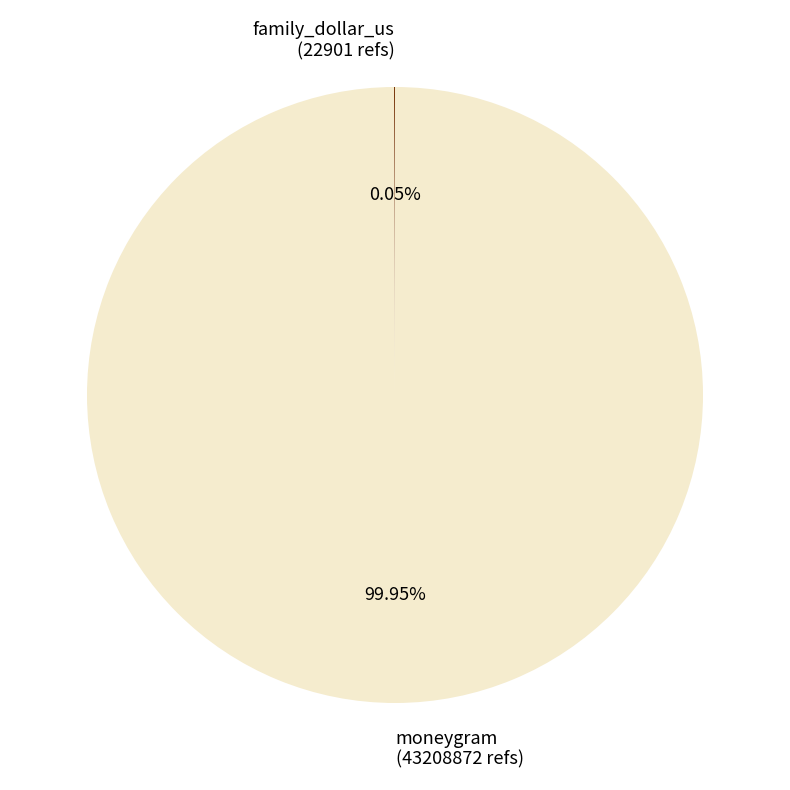

What percentage is the moneygram slice, to the nearest percent?

100%